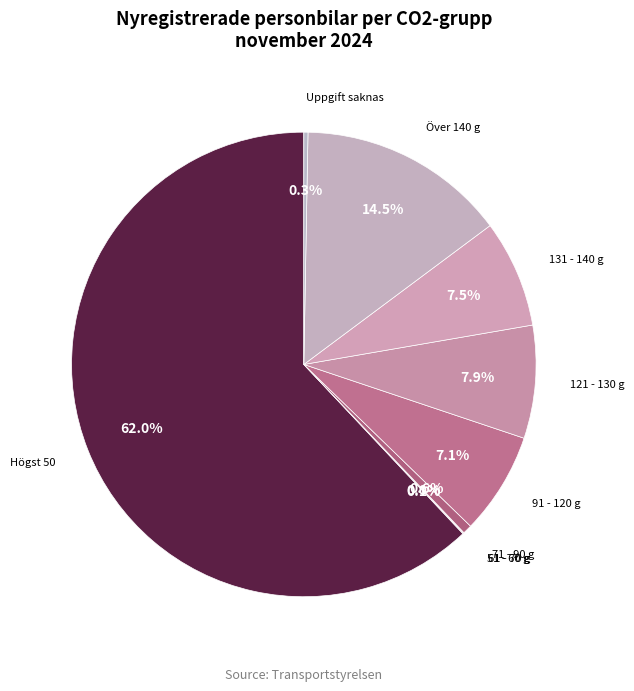

What is the ratio of the value at Över 140 g to the value at 121 - 130 g?

1.8